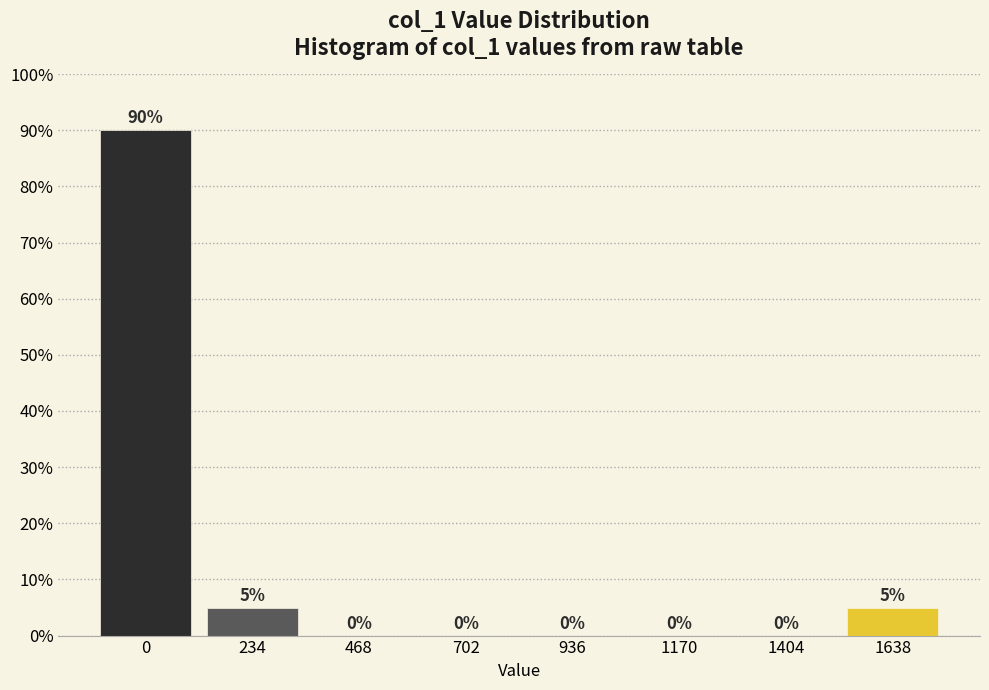

Reading right to left, list all the values displayed in this chart.

1638=5	1404=0	1170=0	936=0	702=0	468=0	234=5	0=90